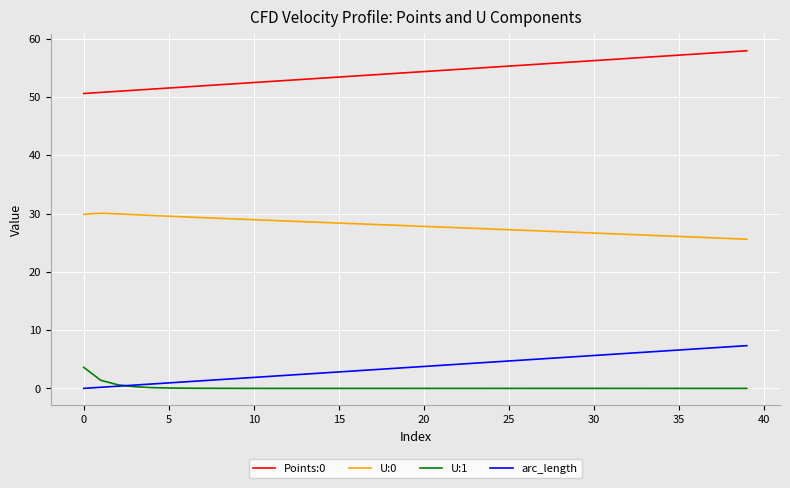

What is the maximum value for U:0?

30.1